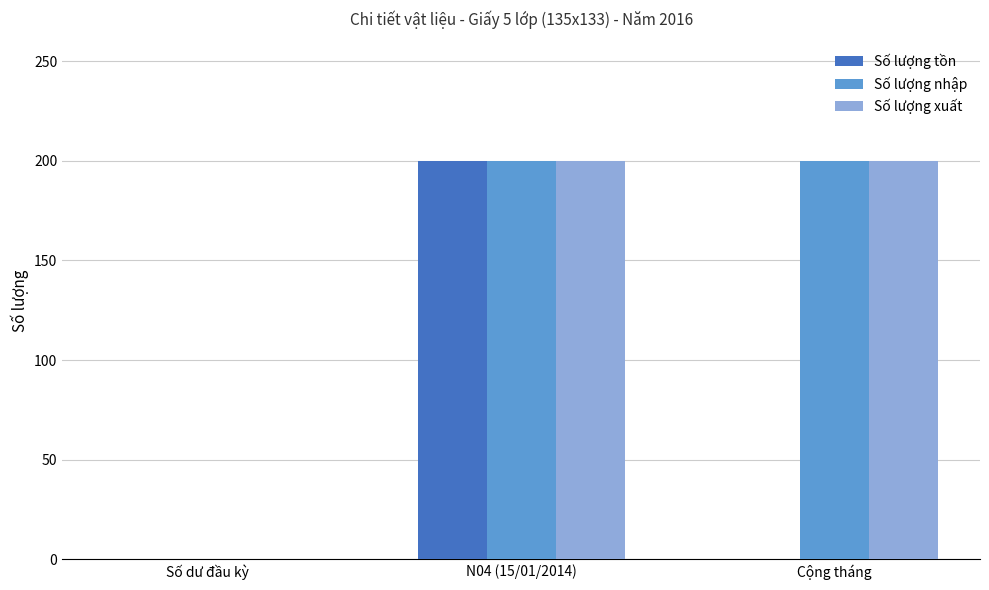

True or false: Số lượng tồn has a value of 0 at Số dư đầu kỳ.

True